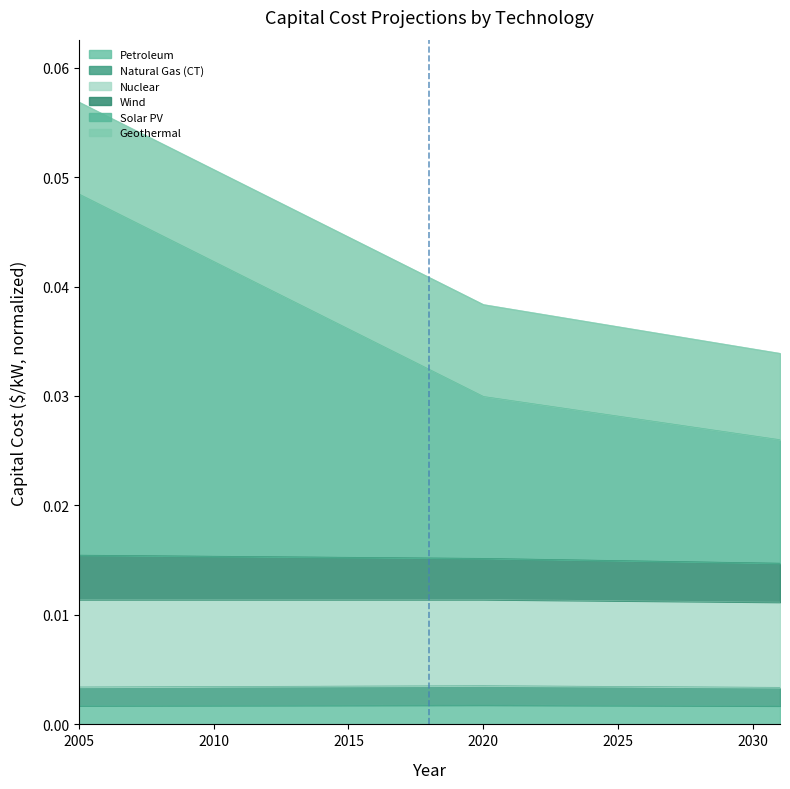

List the labels in order of Solar PV value, largest first.

2005, 2006, 2007, 2008, 2009, 2010, 2011, 2012, 2013, 2014, 2015, 2016, 2017, 2018, 2019, 2020, 2021, 2022, 2023, 2024, 2025, 2026, 2027, 2028, 2029, 2030, 2031